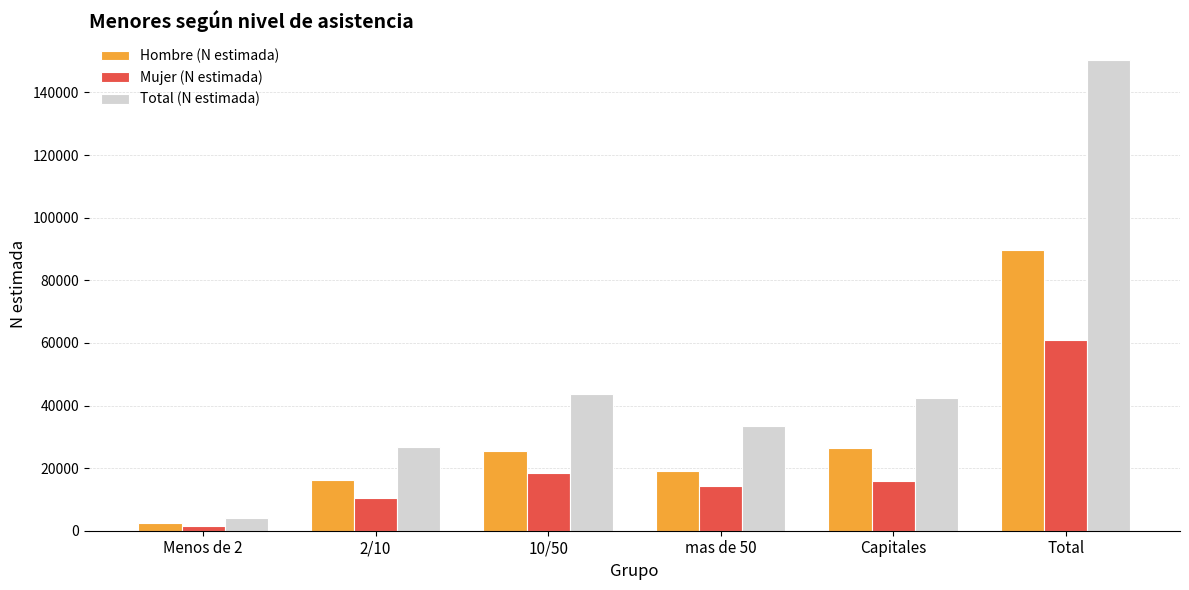

Is it true that Hombre (N estimada) equals 16255 at 2/10?

True